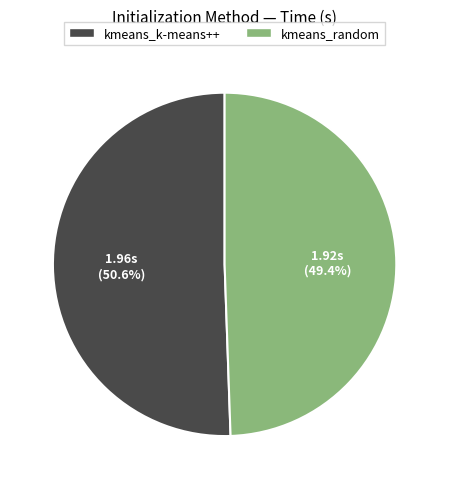

What is the largest slice in the pie chart?

kmeans_k-means++